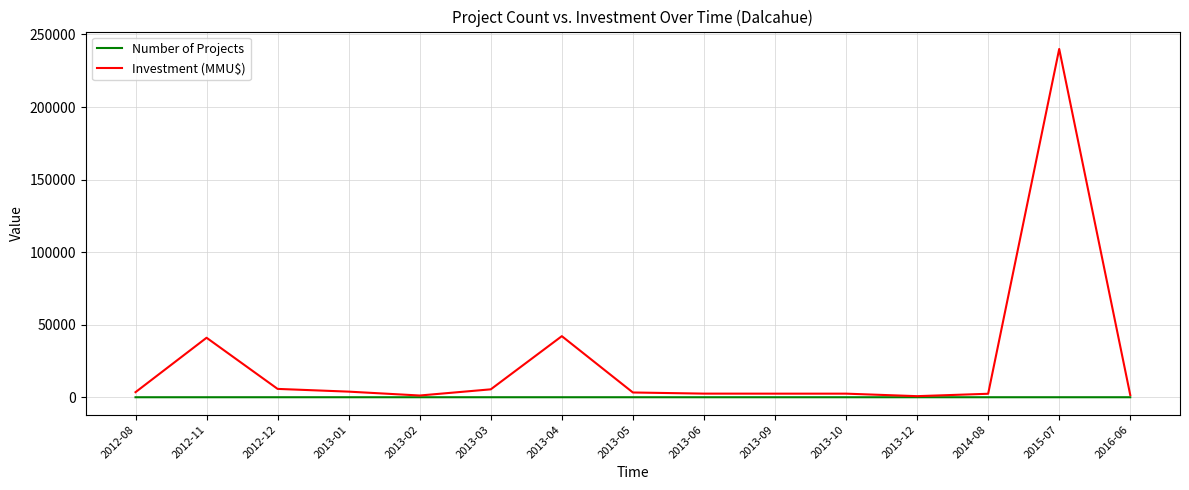

Which category has the highest value in the Investment (MMU$) series?

2015-07